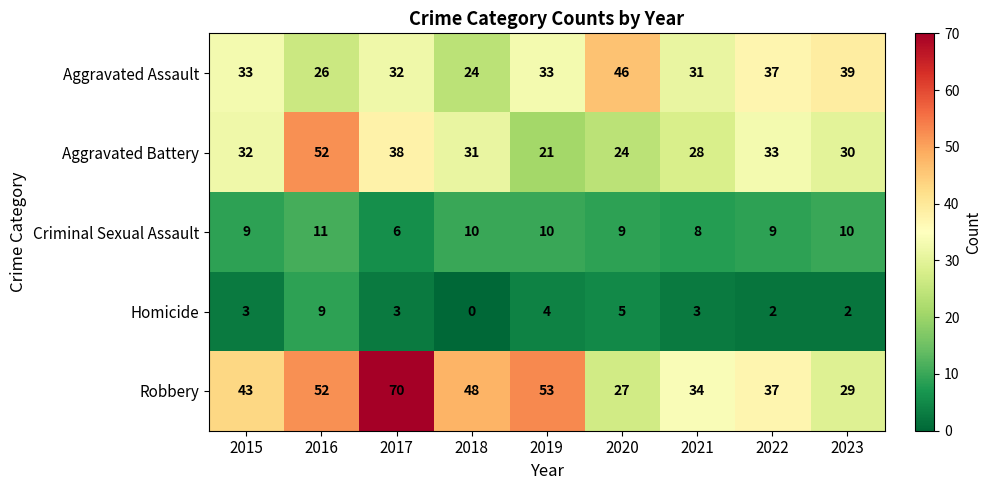

What is the greatest value displayed?

70